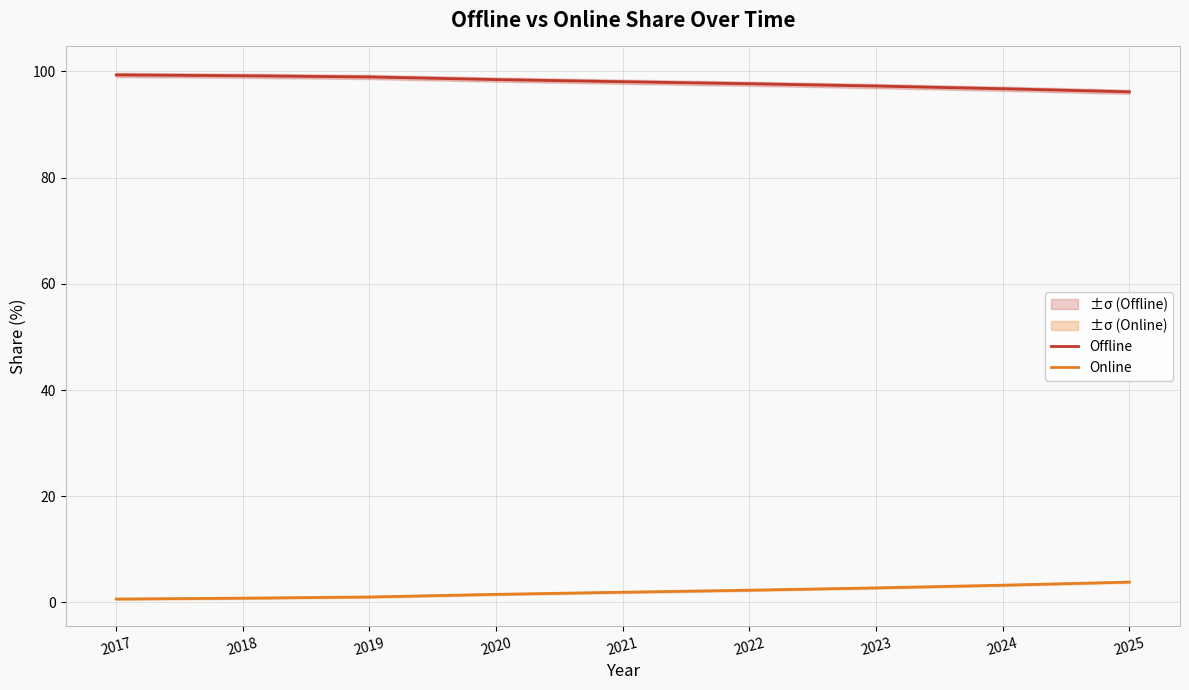

Does the chart have visible grid lines?

Yes